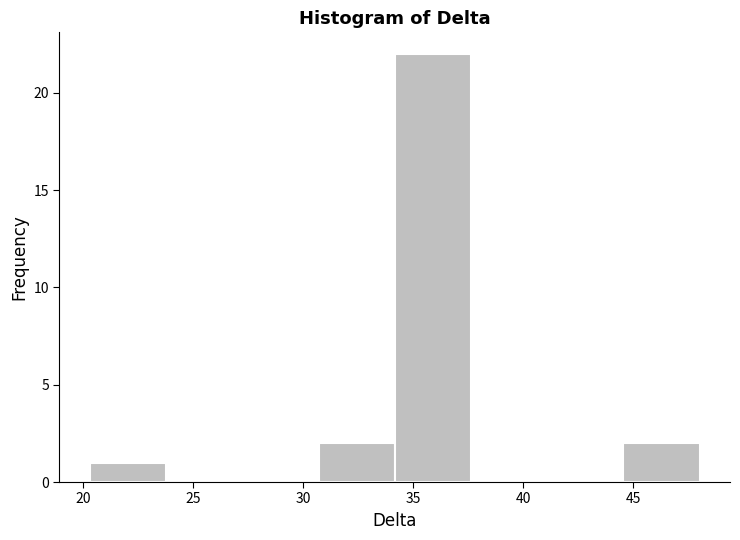

Over which range of the x-axis is the bar tallest?

34.0 to 37.5